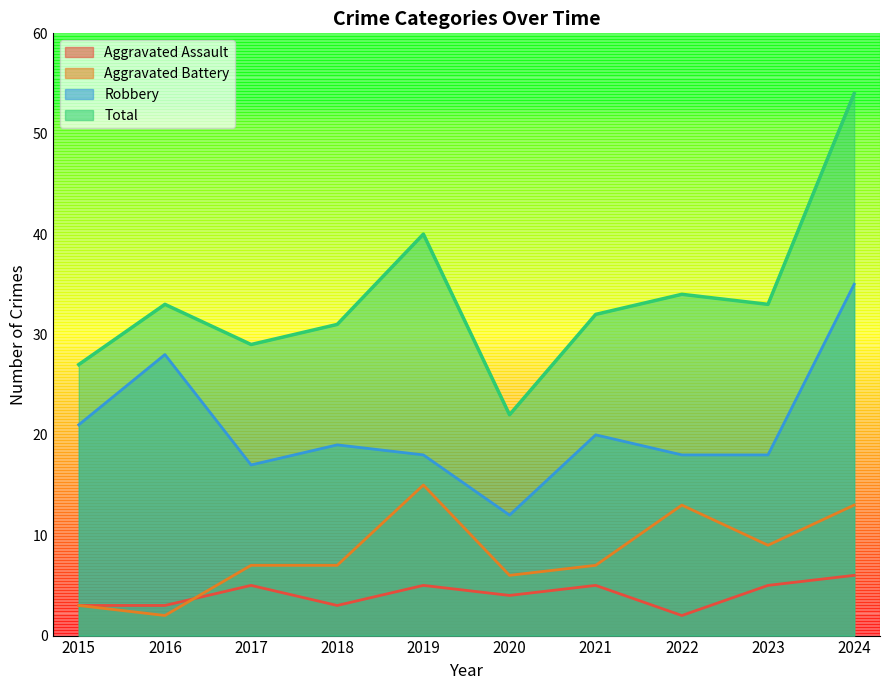

Reading right to left, what are all the values shown in this chart?

Aggravated Assault: 2024=6	2023=5	2022=2	2021=5	2020=4	2019=5	2018=3	2017=5	2016=3	2015=3
Aggravated Battery: 2024=13	2023=9	2022=13	2021=7	2020=6	2019=15	2018=7	2017=7	2016=2	2015=3
Robbery: 2024=35	2023=18	2022=18	2021=20	2020=12	2019=18	2018=19	2017=17	2016=28	2015=21
Total: 2024=54	2023=33	2022=34	2021=32	2020=22	2019=40	2018=31	2017=29	2016=33	2015=27